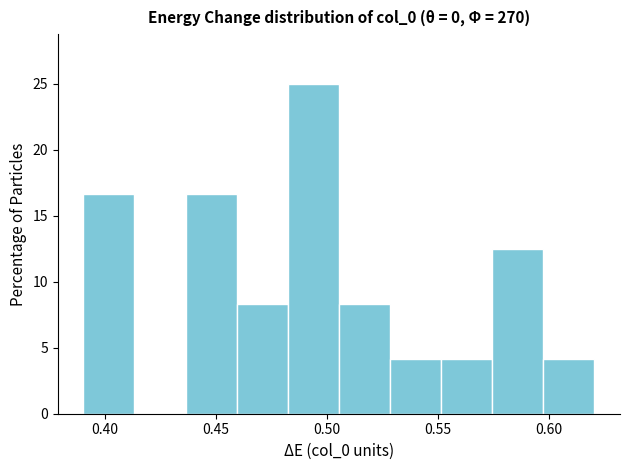

Over which range of the x-axis is the bar tallest?

0.480 to 0.505